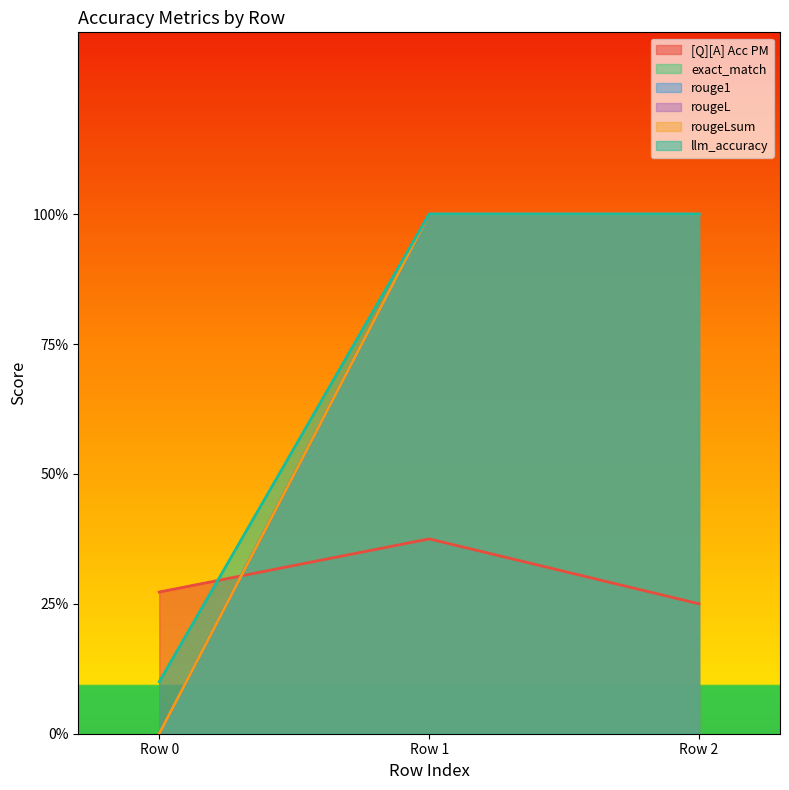

How many values in rougeLsum are above zero?

2